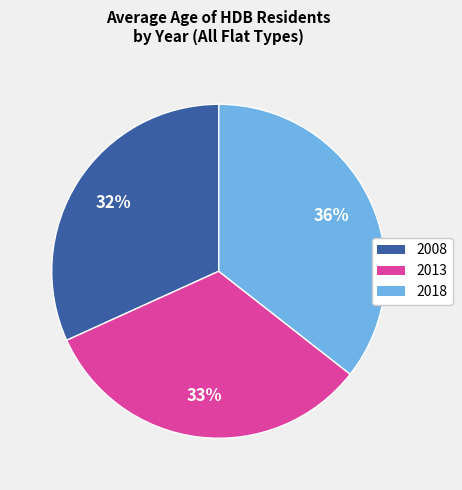

Does 2008 represent more than half of the total?

No